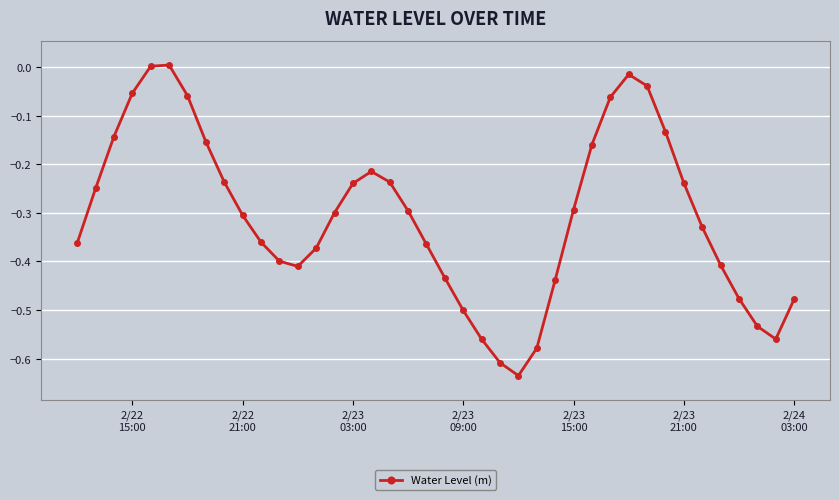

How many points are higher than both their immediate neighbors (excluding endpoints)?

3